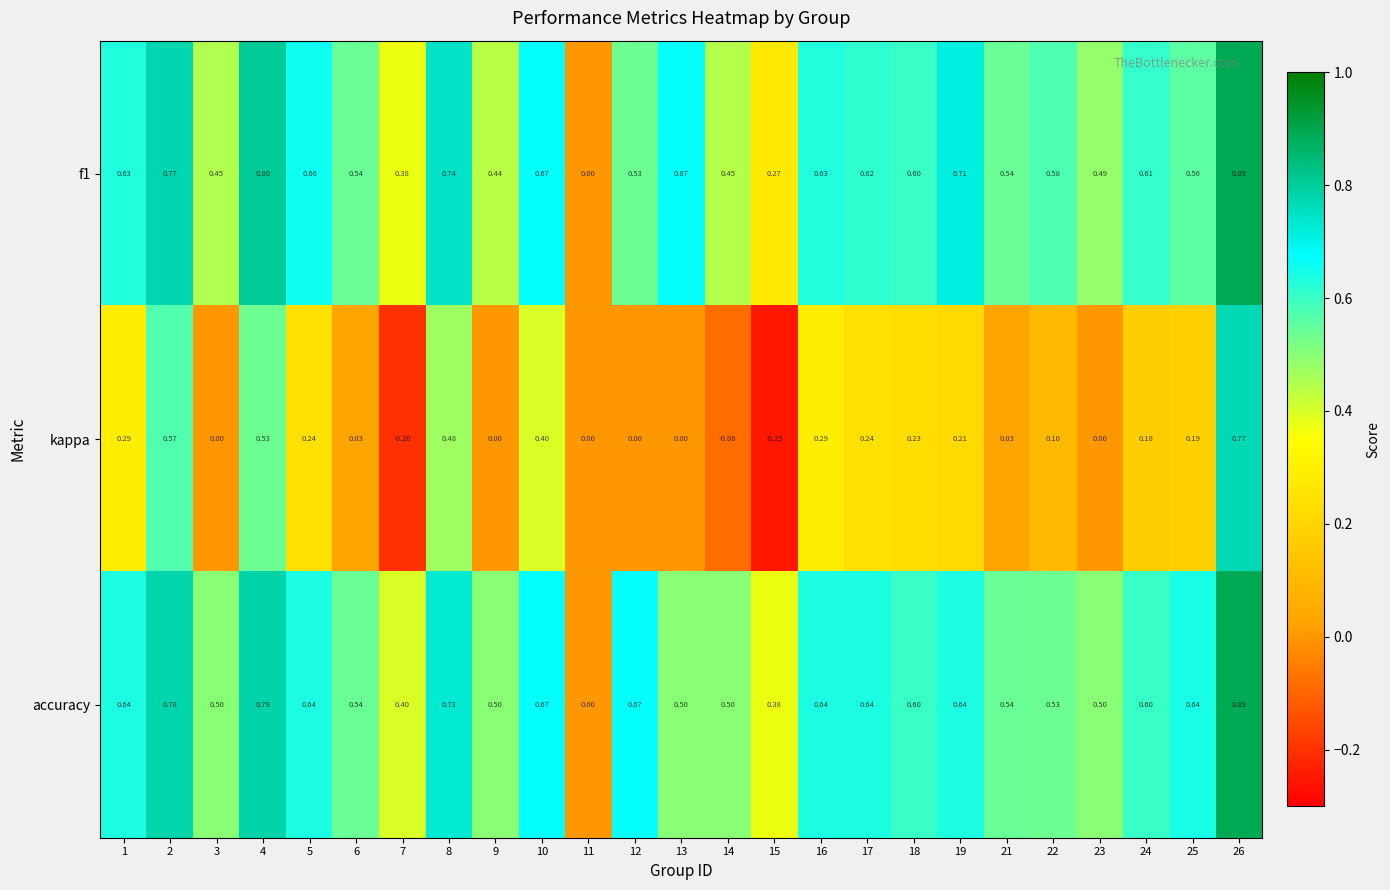

Which series has the largest range (max minus min)?

kappa